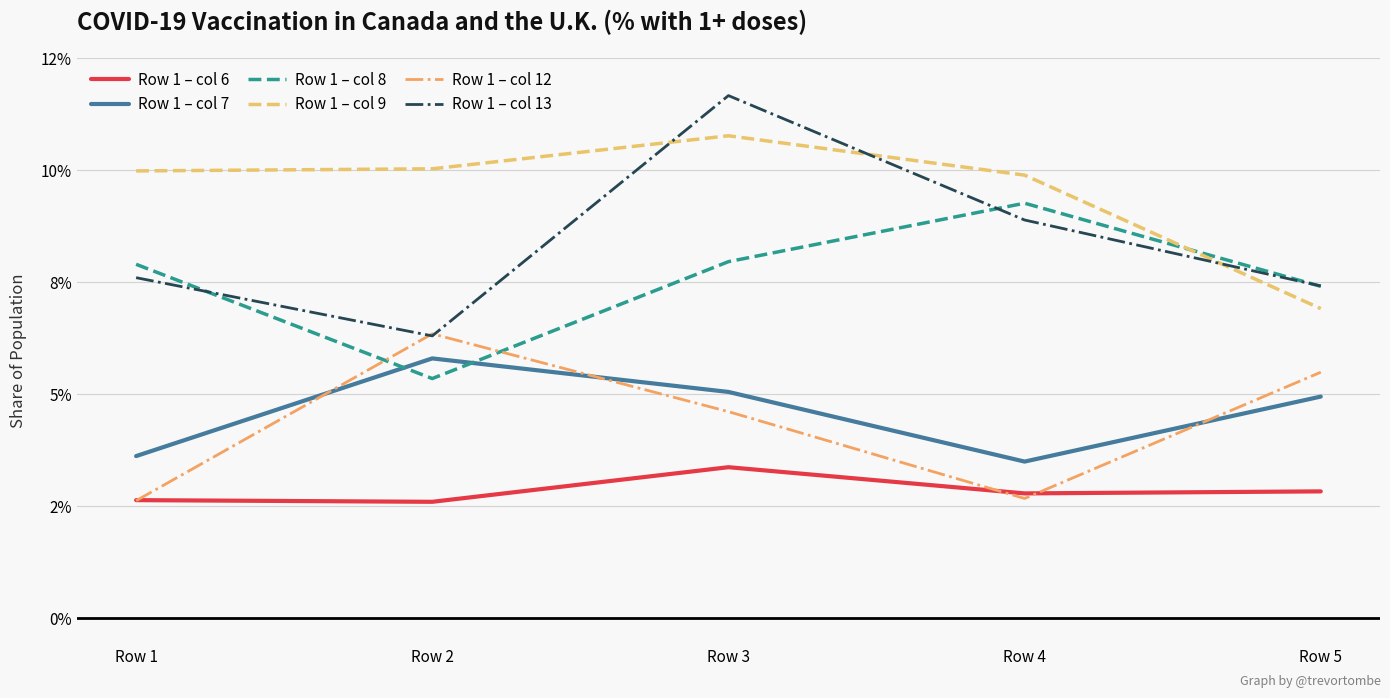

Rank the series at Row 4 from highest to lowest value.

Row 1 – col 9, Row 1 – col 8, Row 1 – col 13, Row 1 – col 7, Row 1 – col 6, Row 1 – col 12